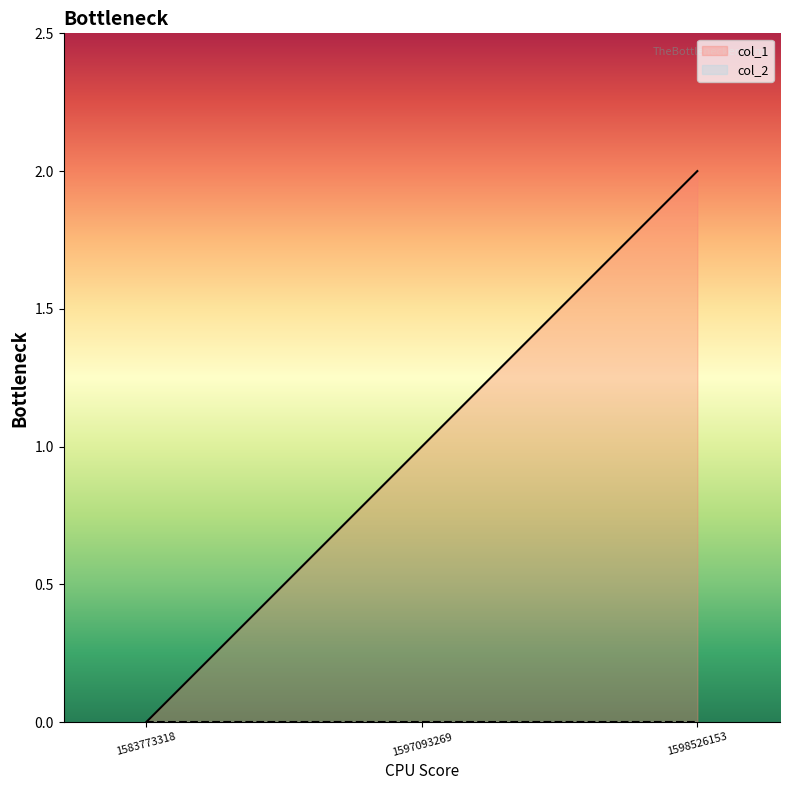

Reading left to right, extract all data points from this chart.

col_1: 0	1	2
col_2: 0	0	0